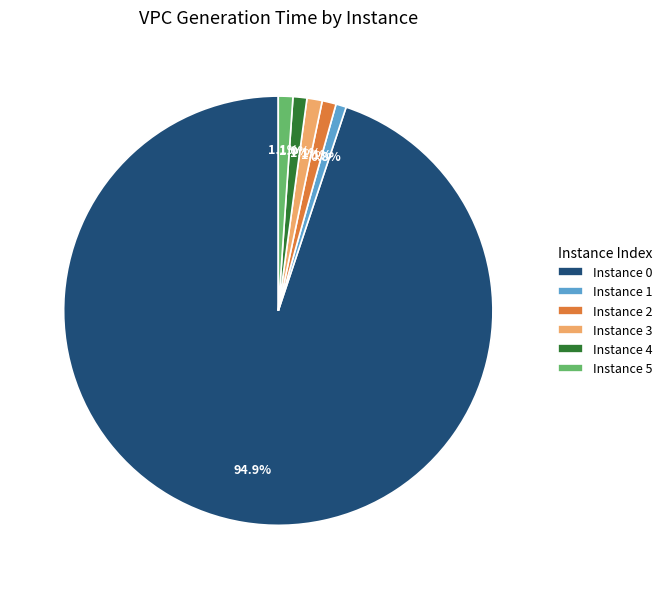

What percentage is NOT represented by Instance 5?

98.9%